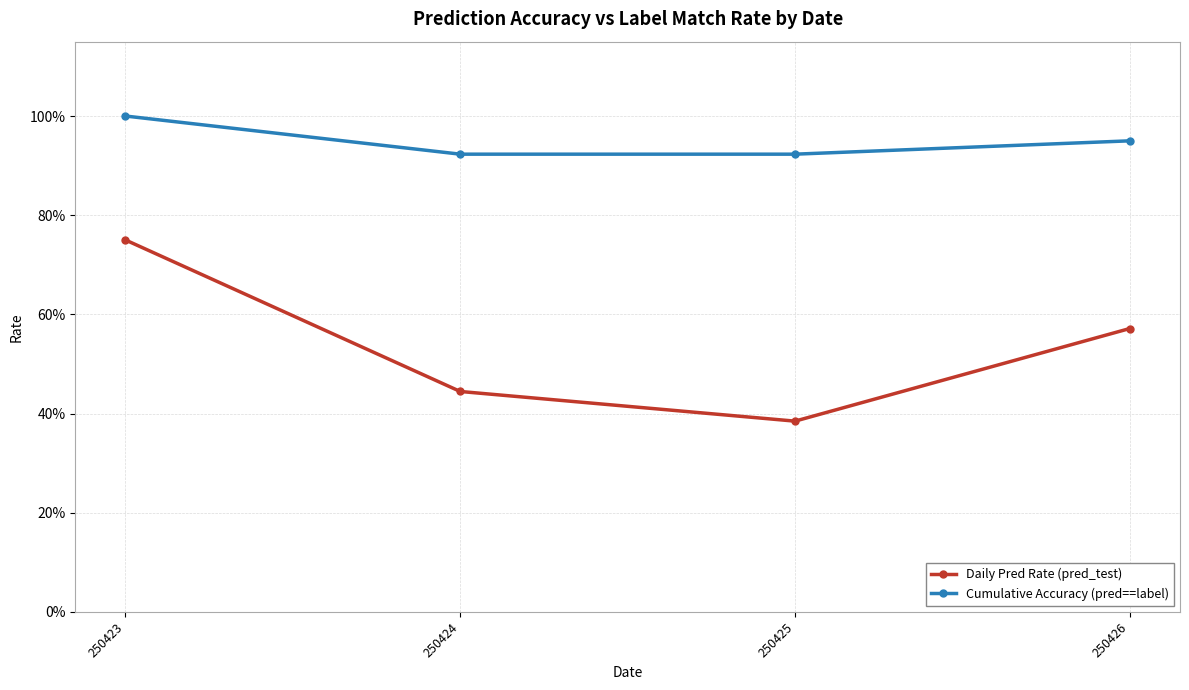

The Cumulative Accuracy (pred==label) series shows 1.6 at 250425. True or false?

False